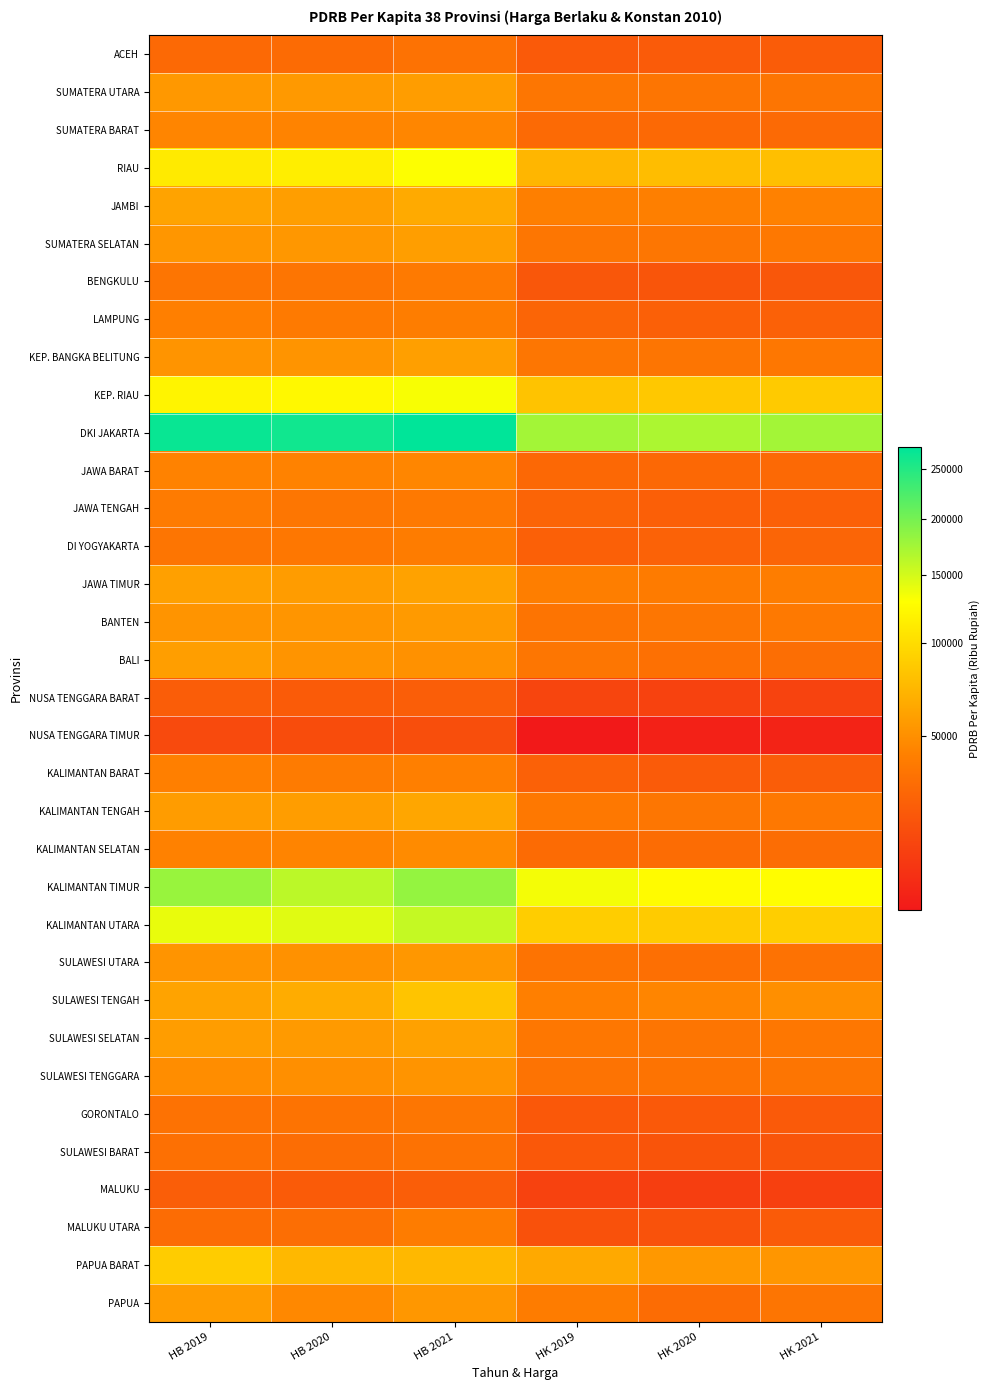

At HK 2021, list the series in order from largest to smallest.

DKI JAKARTA, KALIMANTAN TIMUR, KALIMANTAN UTARA, KEP. RIAU, RIAU, PAPUA BARAT, SULAWESI TENGAH, JAMBI, JAWA TIMUR, BANTEN, SUMATERA SELATAN, KALIMANTAN TENGAH, KEP. BANGKA BELITUNG, SULAWESI SELATAN, SUMATERA UTARA, SULAWESI TENGGARA, PAPUA, SULAWESI UTARA, BALI, KALIMANTAN SELATAN, SUMATERA BARAT, JAWA BARAT, DI YOGYAKARTA, LAMPUNG, JAWA TENGAH, KALIMANTAN BARAT, ACEH, MALUKU UTARA, GORONTALO, BENGKULU, SULAWESI BARAT, NUSA TENGGARA BARAT, MALUKU, NUSA TENGGARA TIMUR